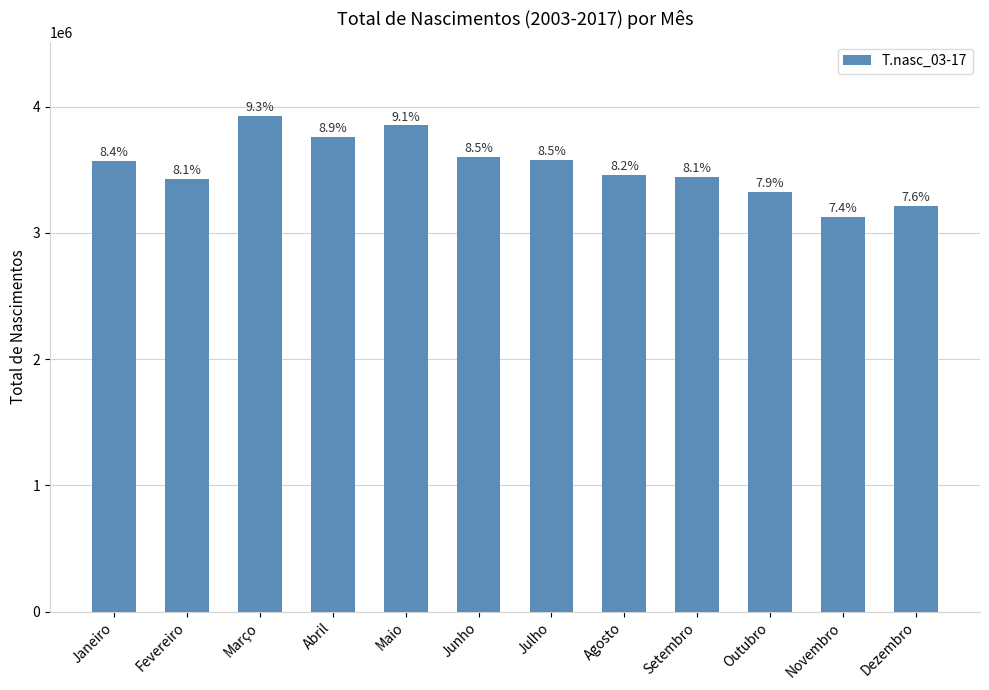

List the labels in order of value, largest first.

Março, Maio, Abril, Junho, Julho, Janeiro, Agosto, Setembro, Fevereiro, Outubro, Dezembro, Novembro